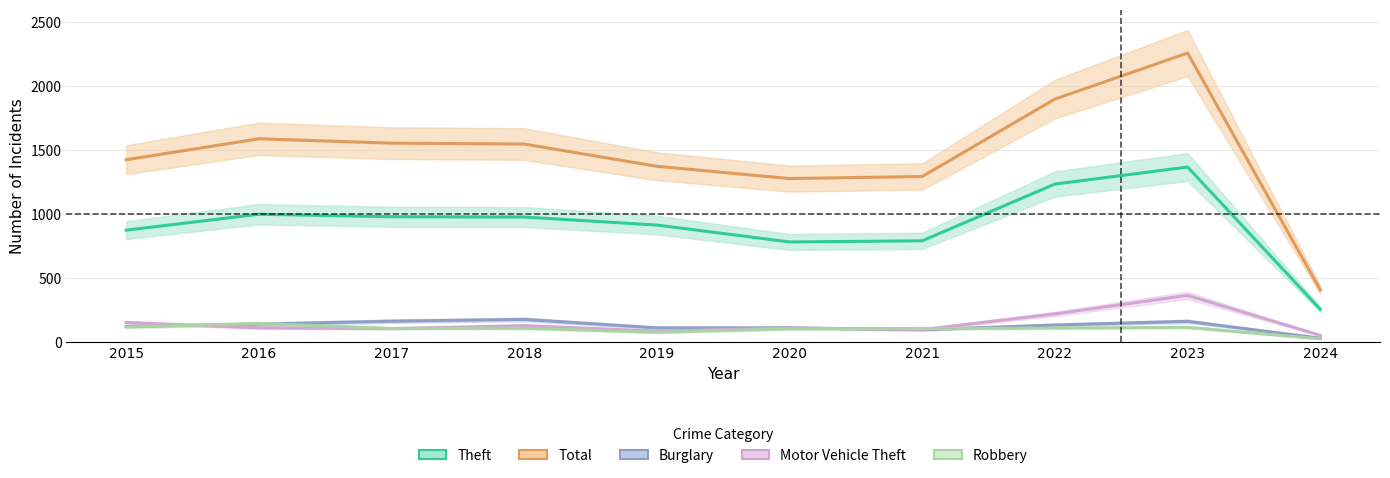

Rank the series at 2023 from lowest to highest value.

Robbery, Burglary, Motor Vehicle Theft, Theft, Total